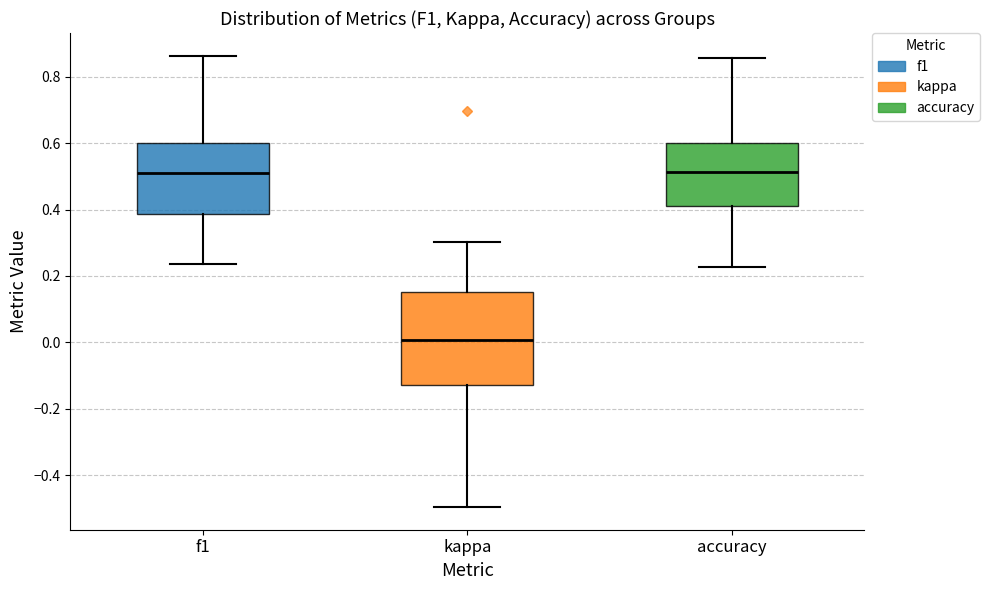

Reading left to right, transcribe this box plot: for each box, give where its median line is, the range the box spans, and where its two whiskers end, as read against the y-axis. The values are not printed on the chart, so give them approximately, as read against the axis.

f1: median 0.52, box 0.38 to 0.60, whiskers 0.24 to 0.86
kappa: median 0.00, box -0.12 to 0.16, whiskers -0.50 to 0.30
accuracy: median 0.52, box 0.42 to 0.60, whiskers 0.22 to 0.86